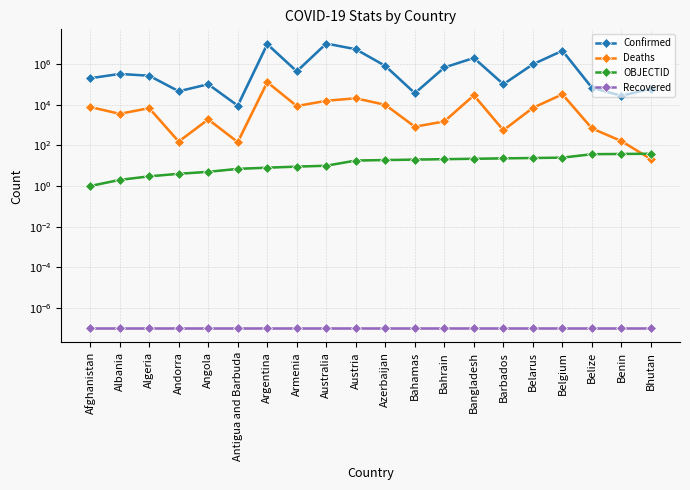

At Belgium, list the series in order from largest to smallest.

Confirmed, Deaths, OBJECTID, Recovered